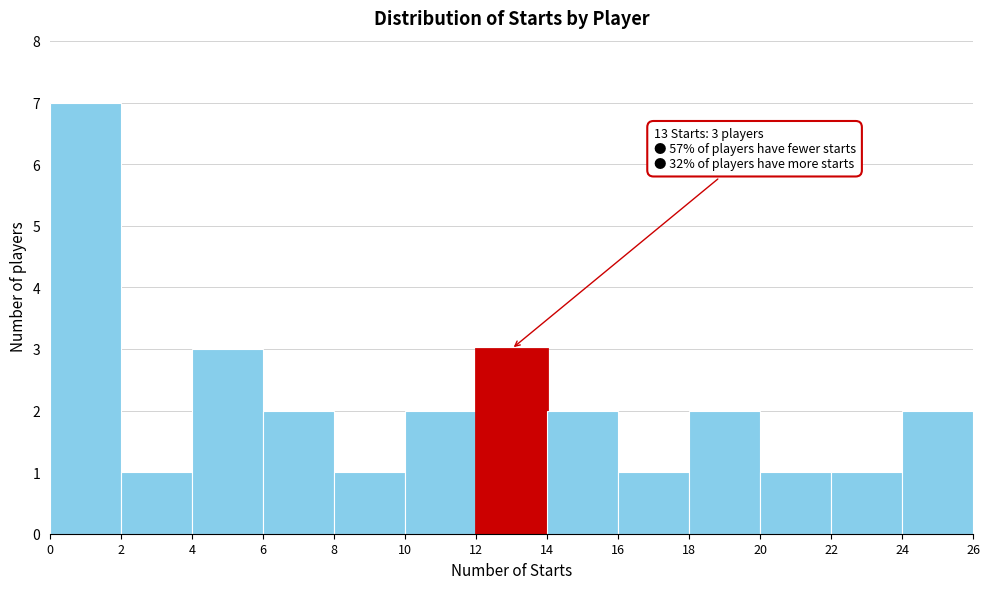

Which range on the x-axis has the tallest bar?

0 to 2